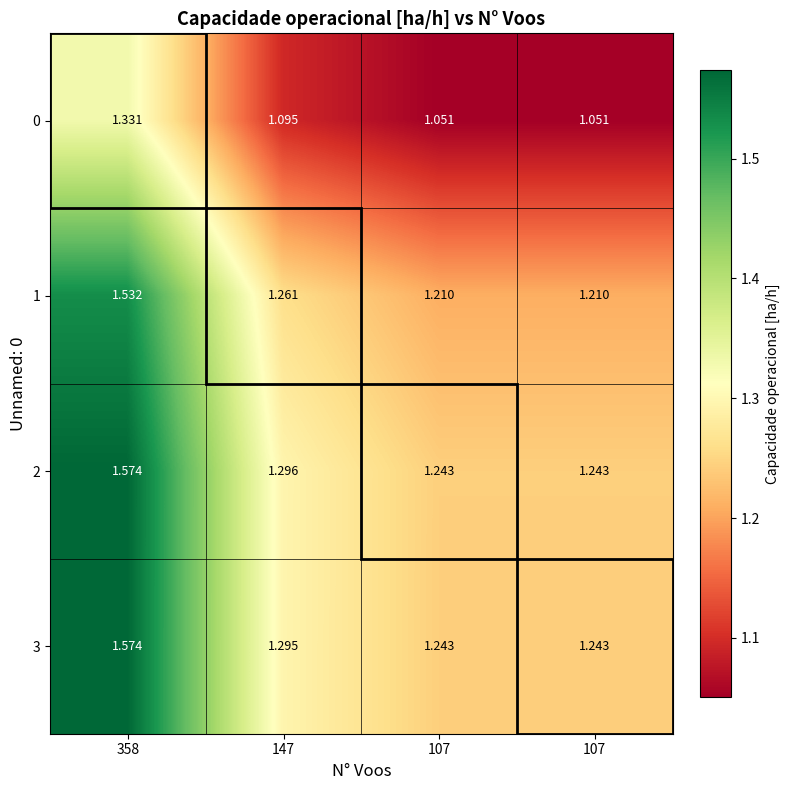

Reading left to right, list all the values displayed in this chart.

0: 358=1.3	147=1.1	107=1.1	107=1.1
1: 358=1.5	147=1.3	107=1.2	107=1.2
2: 358=1.6	147=1.3	107=1.2	107=1.2
3: 358=1.6	147=1.3	107=1.2	107=1.2